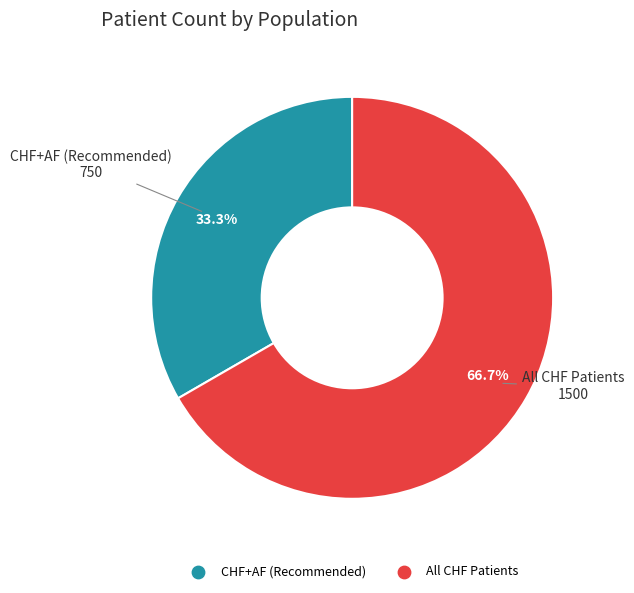

To the nearest percent, what percentage of the pie is All CHF Patients?

67%